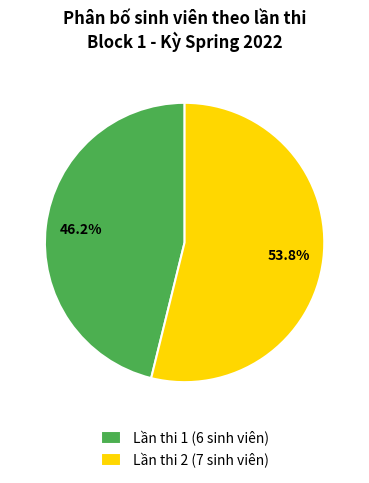

The Lần thi 2 (7 sinh viên) slice represents 60% of the pie. True or false?

False